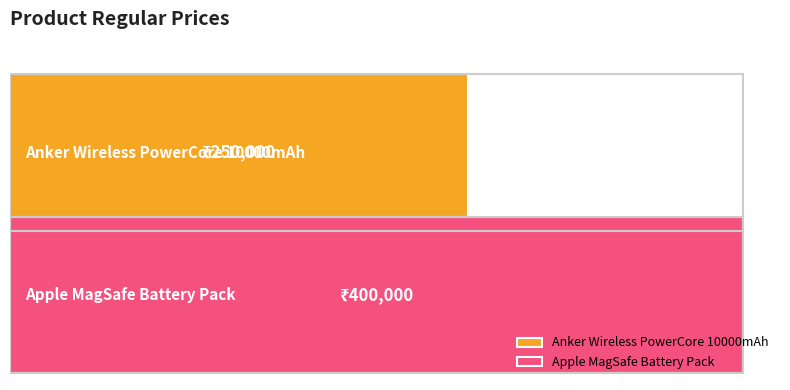

Reading left to right, list all the values displayed in this chart.

250000	400000